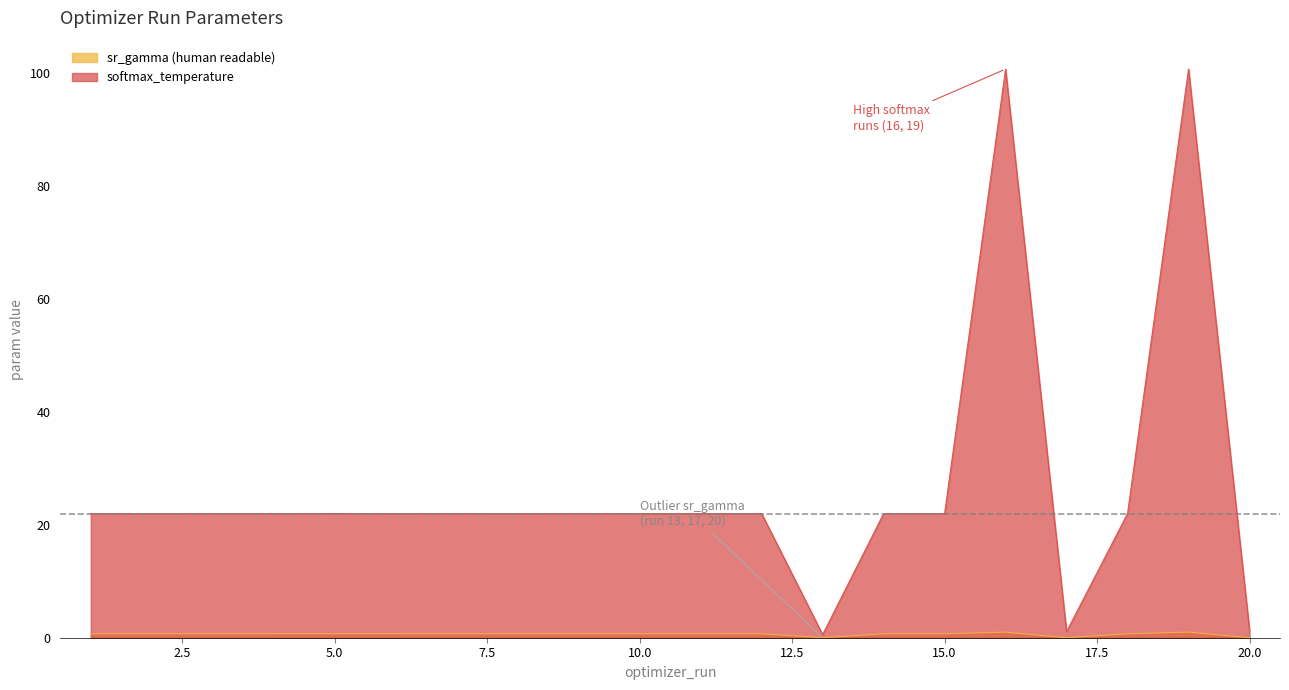

True or false: softmax_temperature and sr_gamma (human readable) intersect in this chart.

False